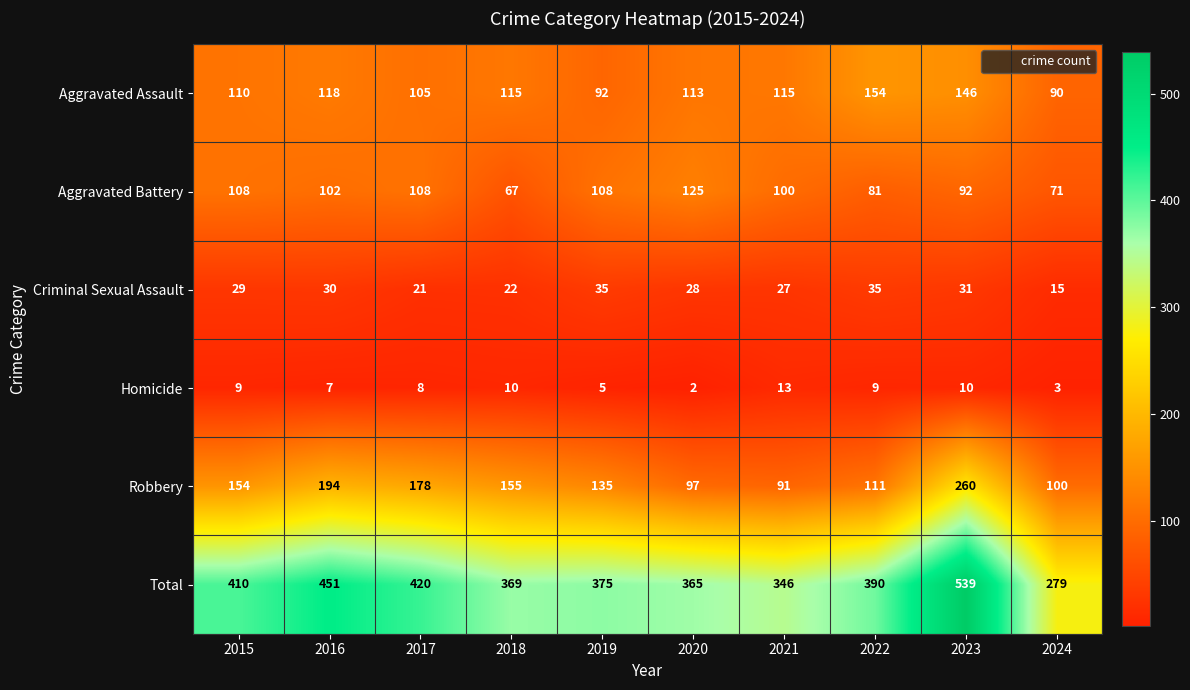

Is it true that Robbery equals 178 at 2017?

True